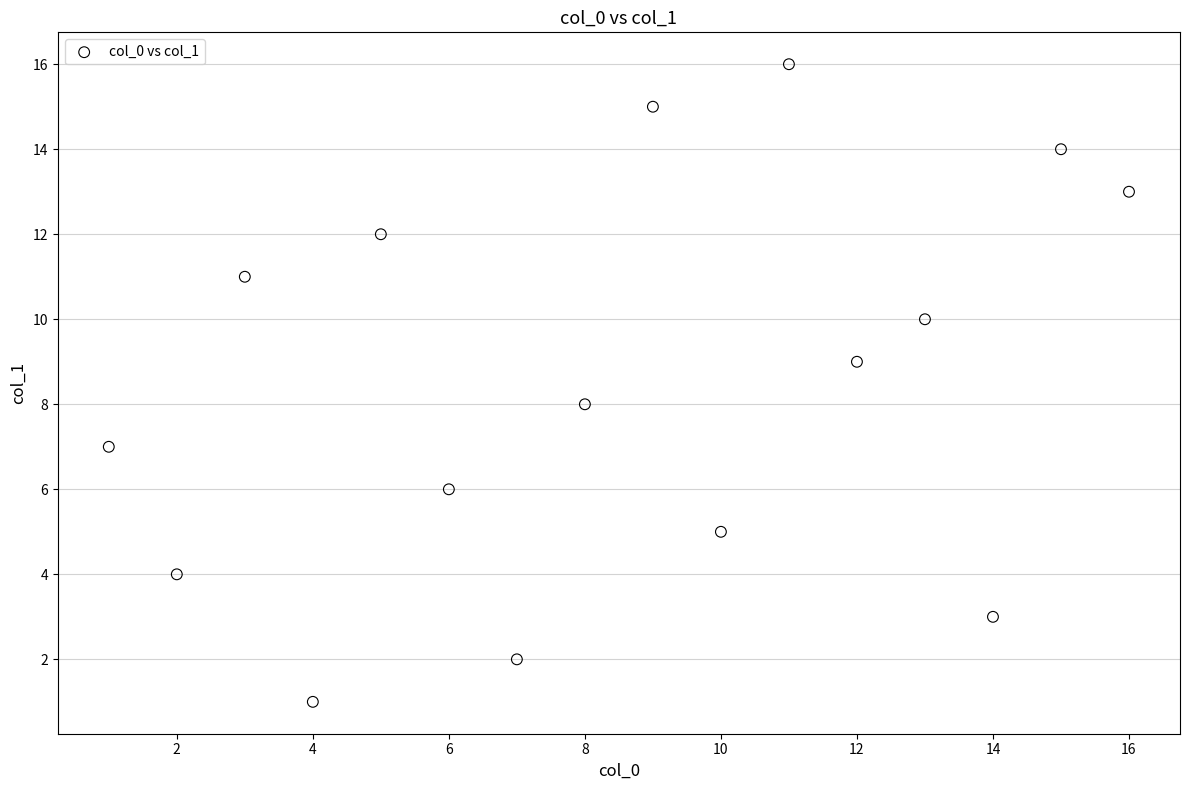

What is the range of Y values (max minus min)?

15